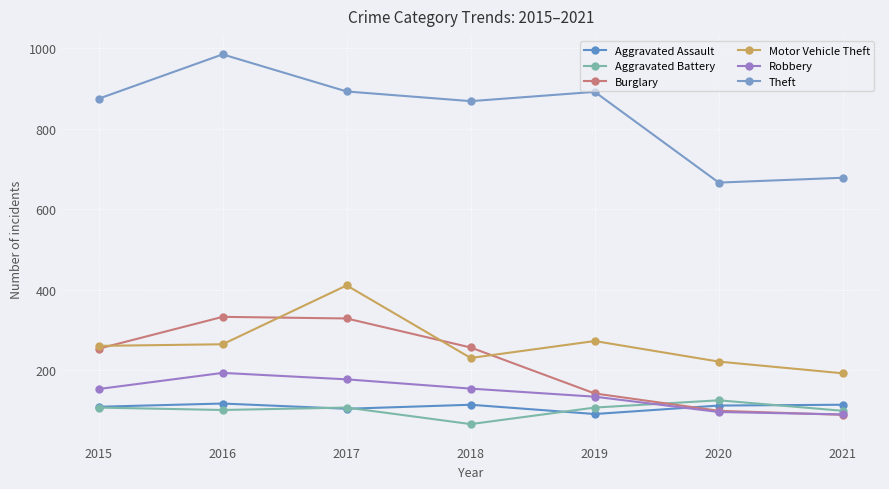

Which has a higher value, 2016 or 2020?

2016